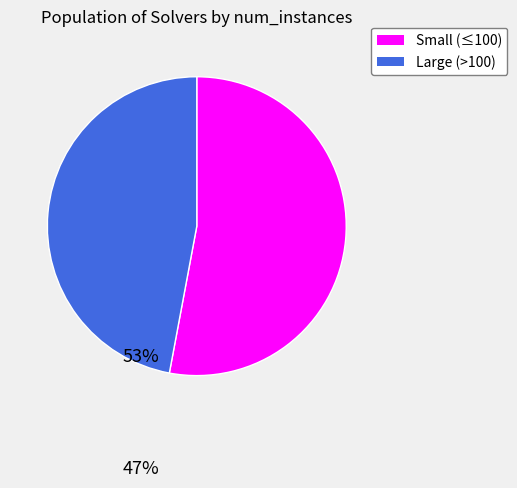

What is the smallest slice in the pie chart?

Large (>100)